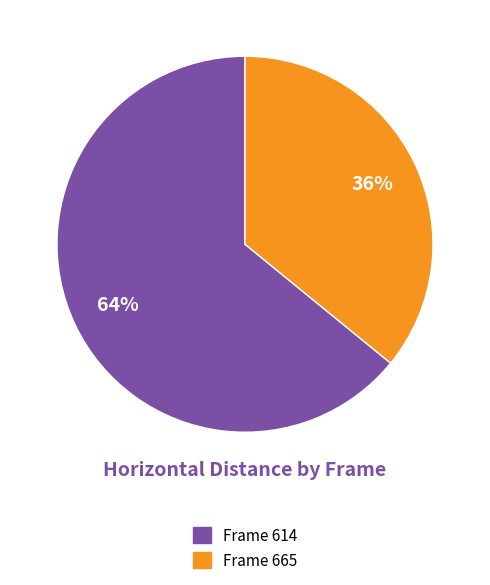

To the nearest percent, what is the difference between the largest and smallest slice percentages?

28%